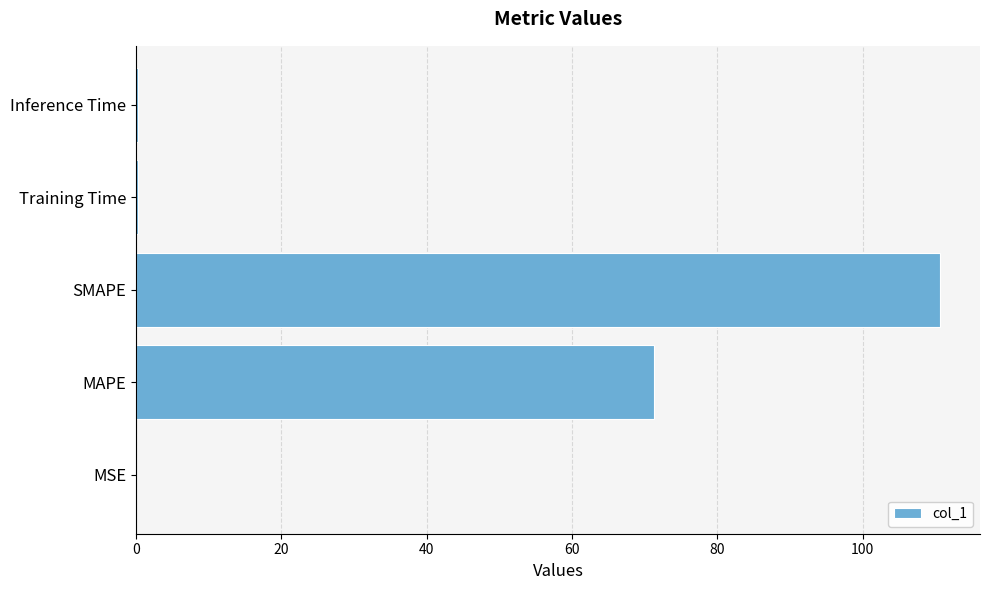

What is the maximum value shown in the chart?

110.6